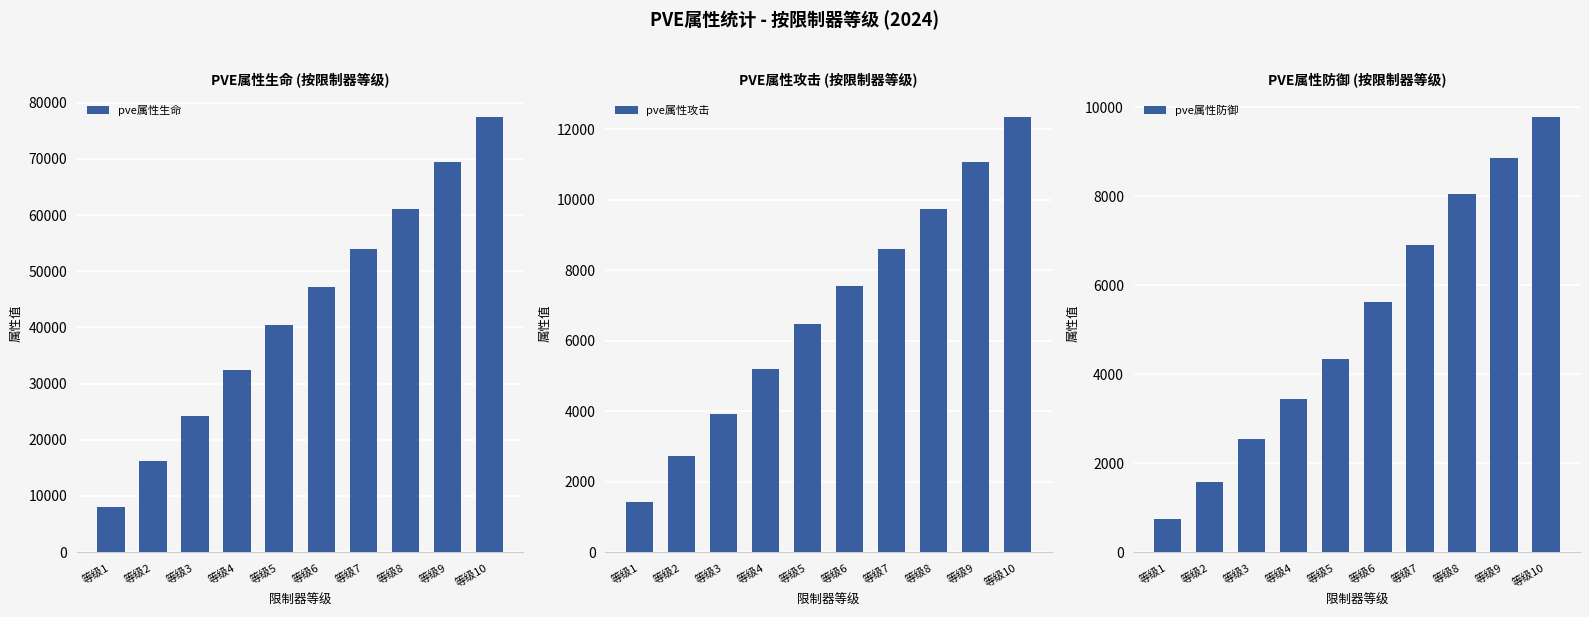

Reading left to right, what are all the values shown in this chart?

pve属性生命: 等级1=7998	等级2=16167	等级3=24312	等级4=32367	等级5=40404	等级6=47142	等级7=53876	等级8=61132	等级9=69386	等级10=77507
pve属性攻击: 等级1=1429	等级2=2743	等级3=3918	等级4=5203	等级5=6480	等级6=7547	等级7=8608	等级8=9749	等级9=11065	等级10=12360
pve属性防御: 等级1=739	等级2=1580	等级3=2555	等级4=3438	等级5=4336	等级6=5622	等级7=6914	等级8=8057	等级9=8874	等级10=9793